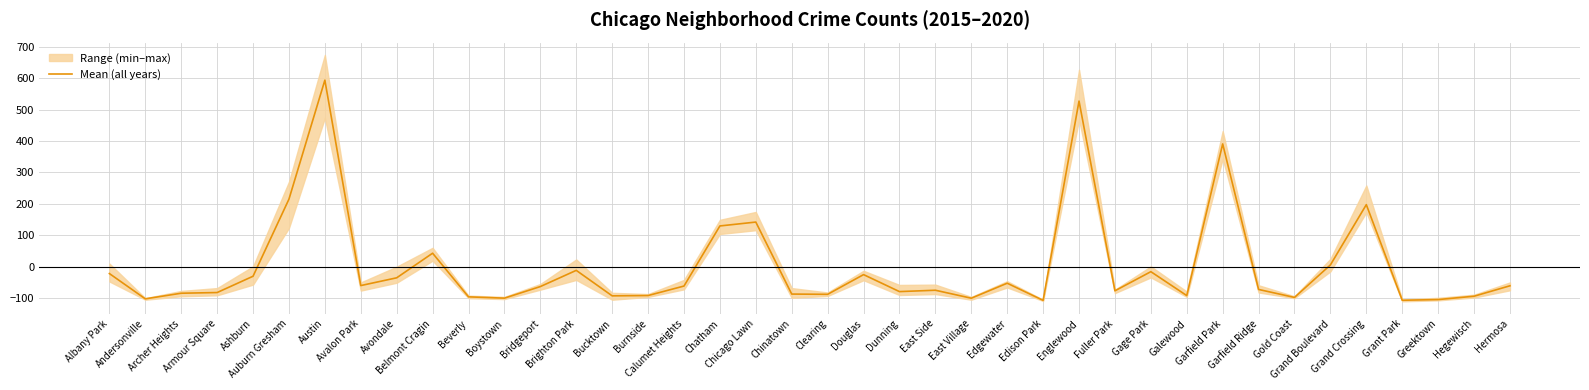

What is the maximum value shown in the chart?

593.5